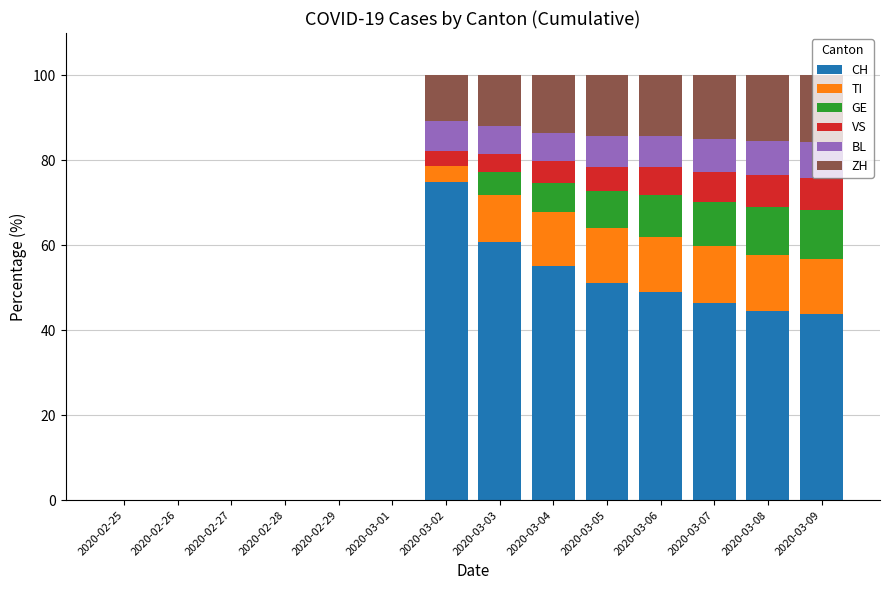

At which label does CH reach its peak?

2020-03-02